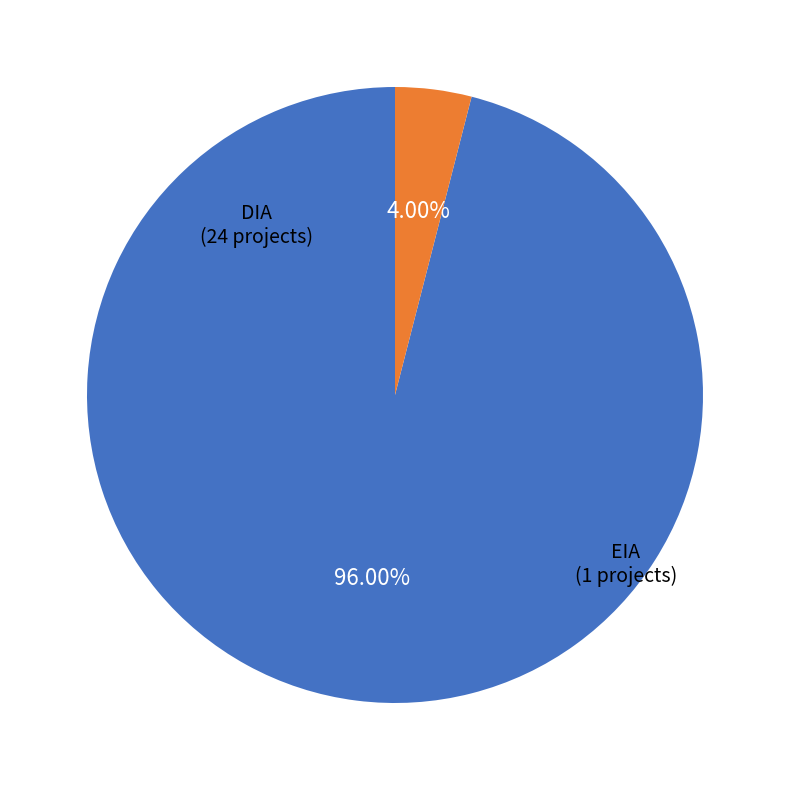

Does any single category account for the majority?

Yes